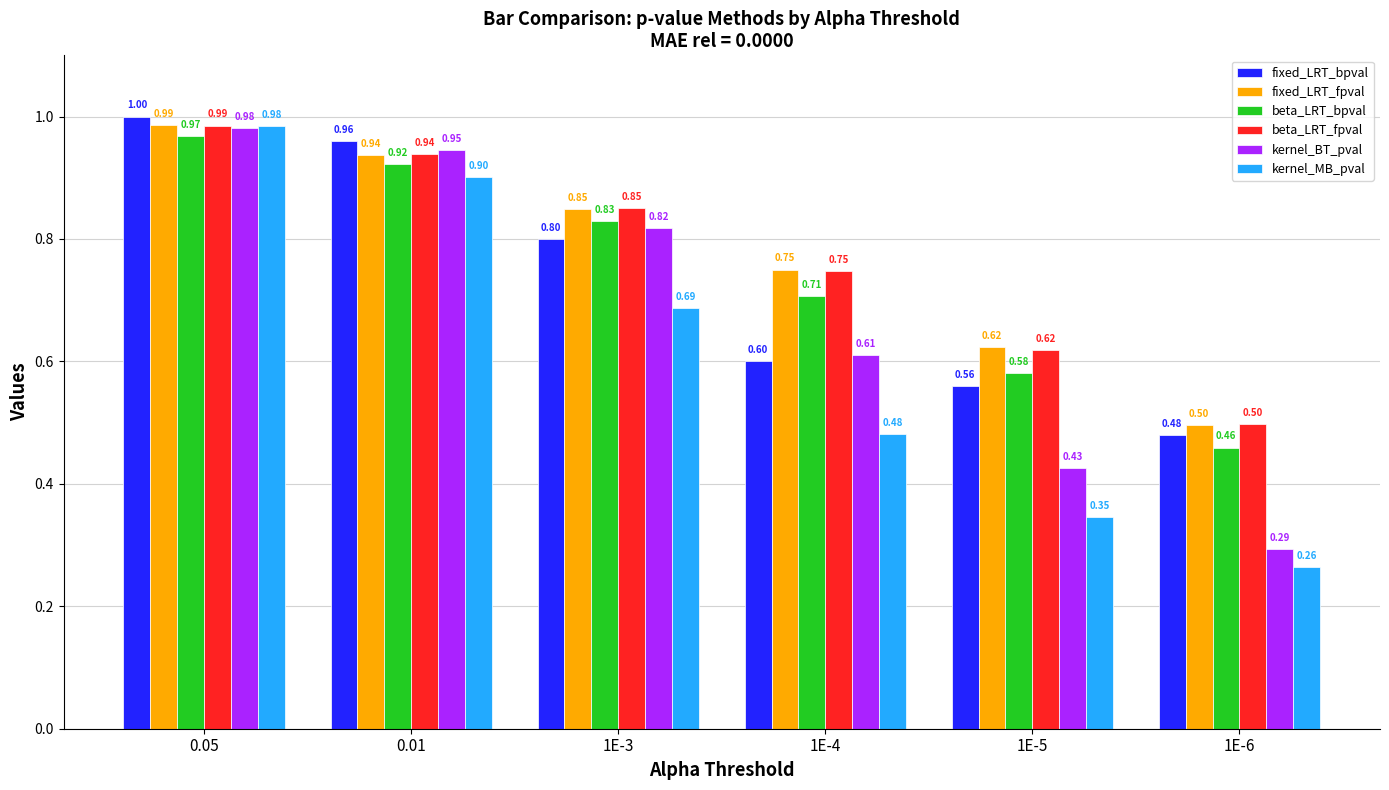

List the labels in order of fixed_LRT_bpval value, largest first.

0.05, 0.01, 1E-3, 1E-4, 1E-5, 1E-6